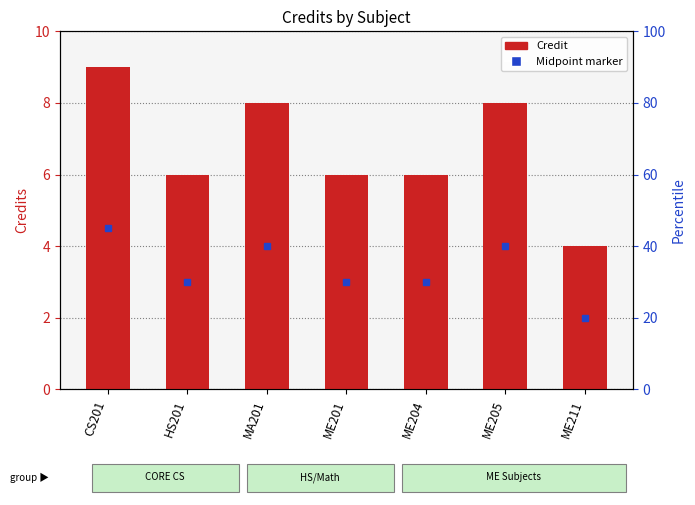

Is it true that the value at MA201 is 8?

True